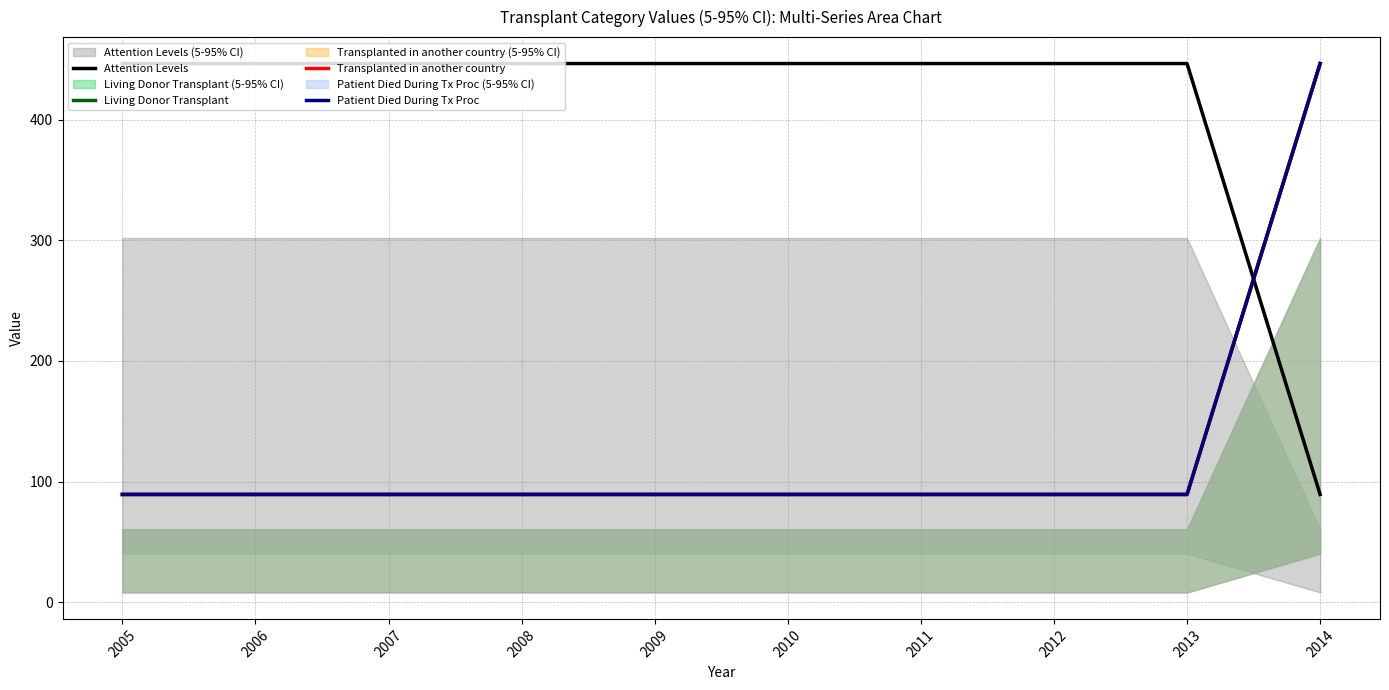

What is the sum of all Living Donor Transplant values?

1249.9